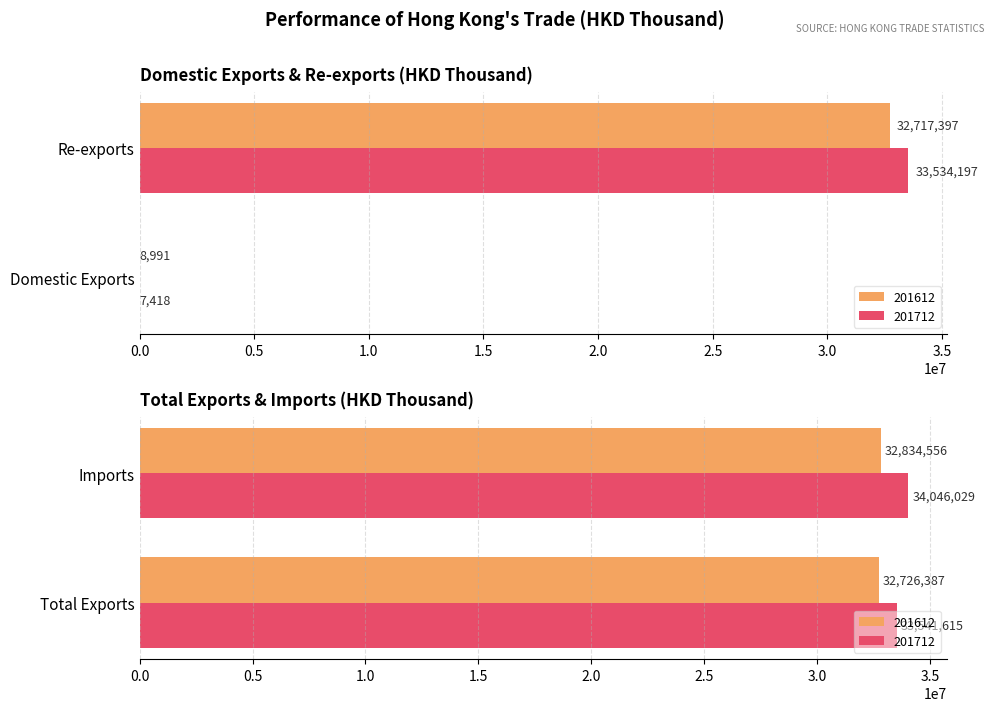

How many distinct data groups are displayed?

2